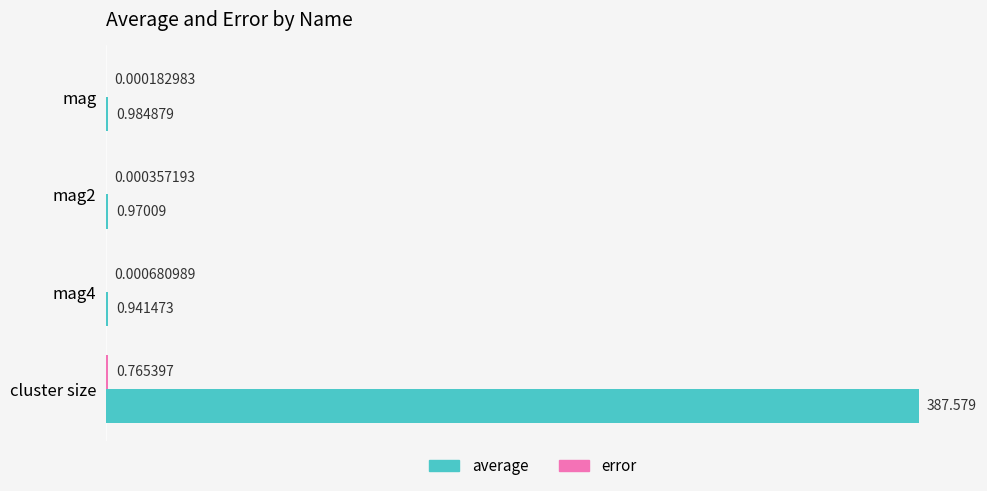

Which series has the largest total across all categories?

average